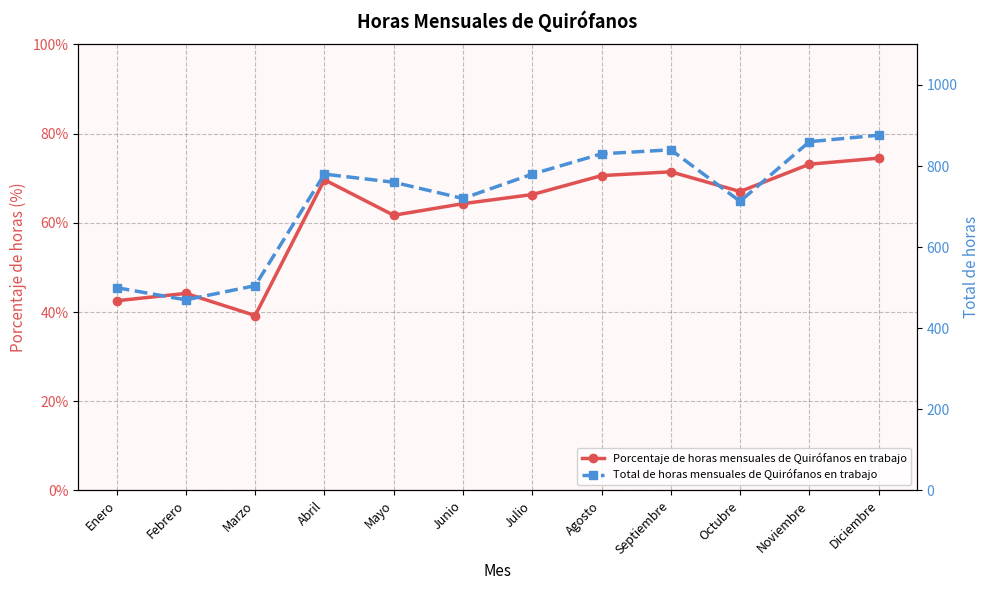

What is the lowest value of the Total de horas mensuales de Quirófanos en trabajo series?

470.0